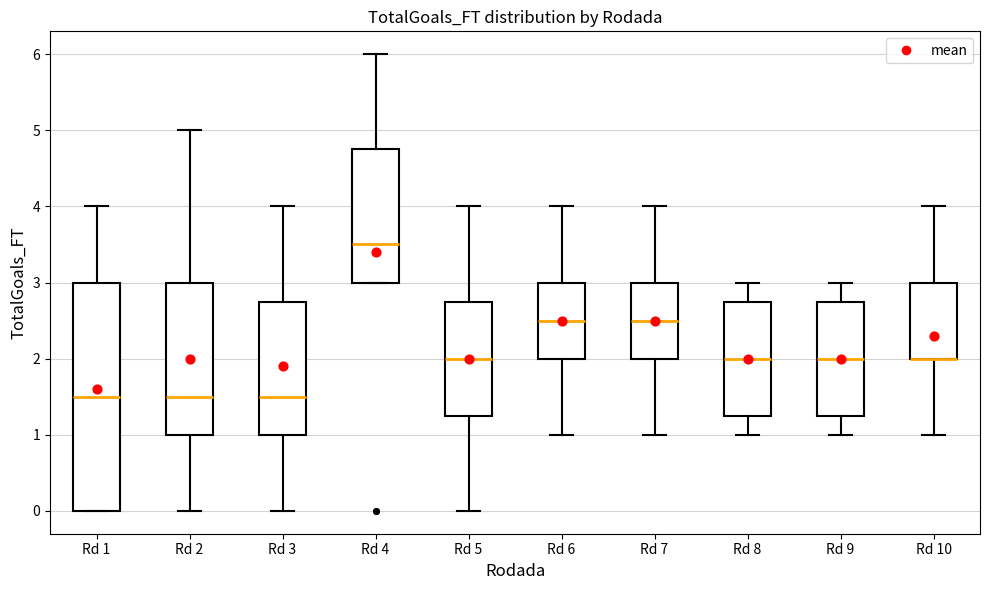

Reading left to right, read every box against the y-axis: the position of its median line, the range the box covers, and the ends of its whiskers. The values are not printed on the chart, so give them approximately, as read against the axis.

Rd 1: median 1.5, box 0.0 to 3.0, whiskers 0.0 to 4.0
Rd 2: median 1.5, box 1.0 to 3.0, whiskers 0.0 to 5.0
Rd 3: median 1.5, box 1.0 to 2.8, whiskers 0.0 to 4.0
Rd 4: median 3.5, box 3.0 to 4.8, whiskers 3.0 to 6.0
Rd 5: median 2.0, box 1.3 to 2.8, whiskers 0.0 to 4.0
Rd 6: median 2.5, box 2.0 to 3.0, whiskers 1.0 to 4.0
Rd 7: median 2.5, box 2.0 to 3.0, whiskers 1.0 to 4.0
Rd 8: median 2.0, box 1.3 to 2.8, whiskers 1.0 to 3.0
Rd 9: median 2.0, box 1.3 to 2.8, whiskers 1.0 to 3.0
Rd 10: median 2.0 (drawn on the box's lower edge), box 2.0 to 3.0, whiskers 1.0 to 4.0